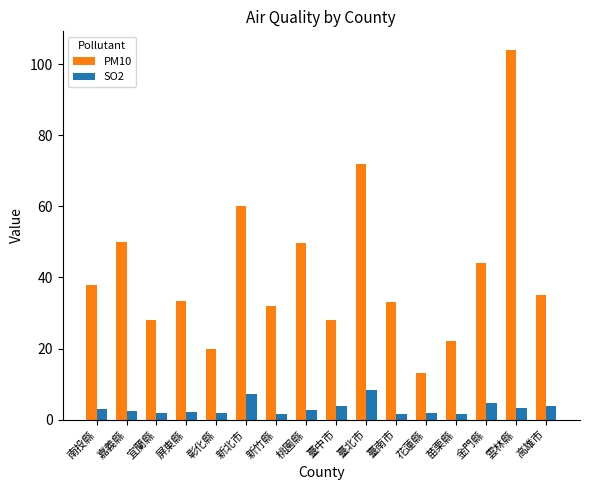

Read the PM10 value at 花蓮縣.

13.0